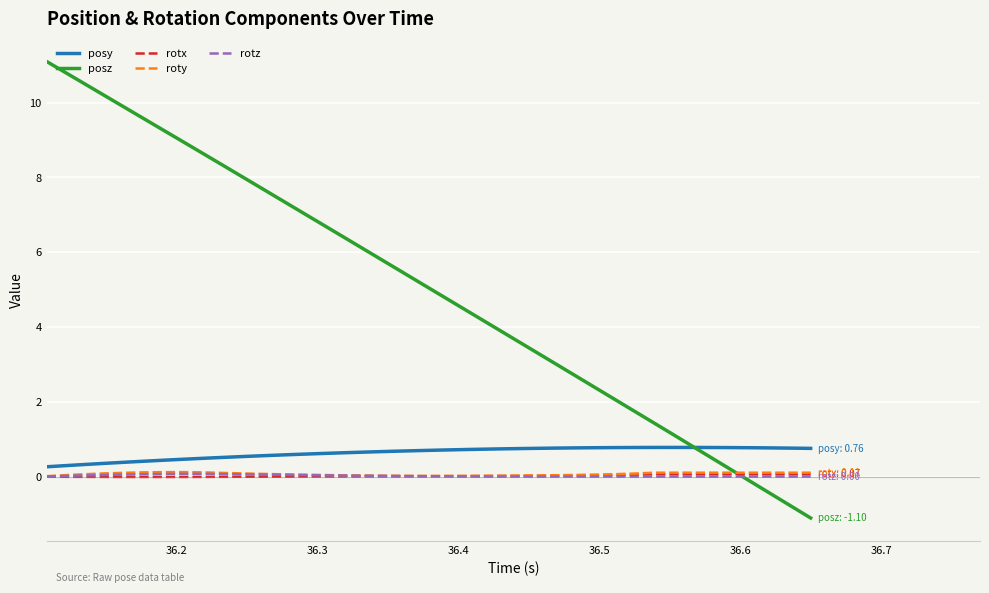

What is the sum of all posy values?

25.5